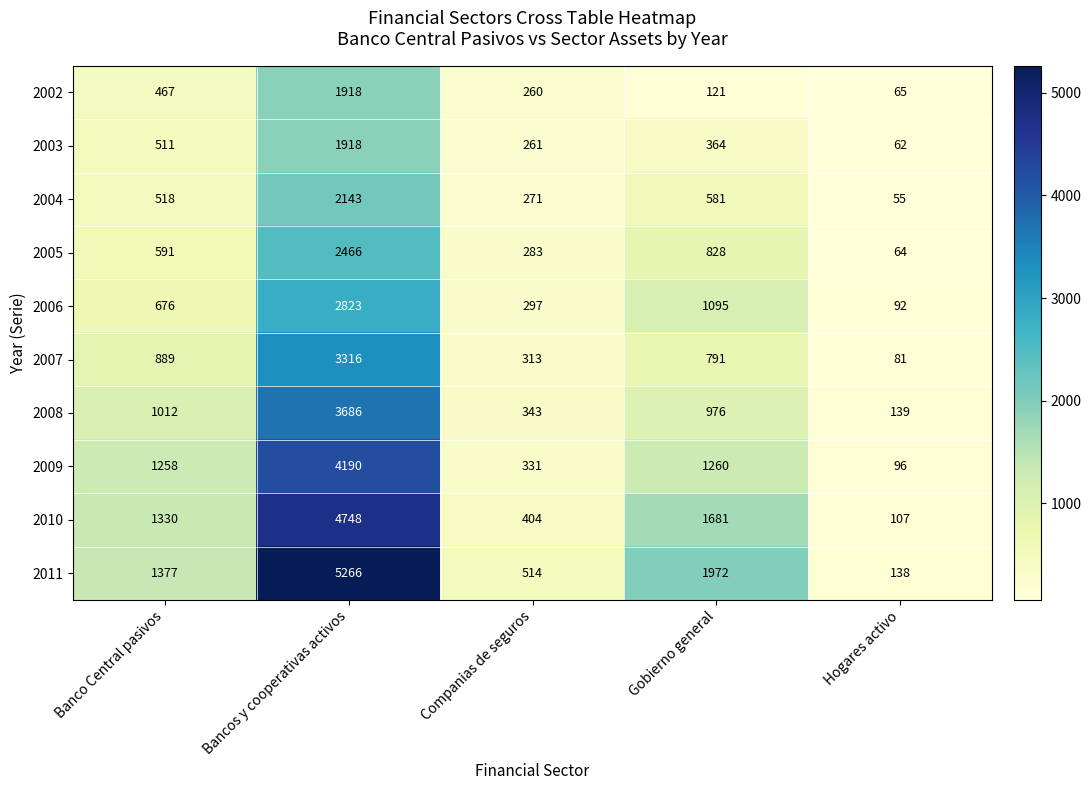

Where is 2011 nearest to the value 2702?

Gobierno general